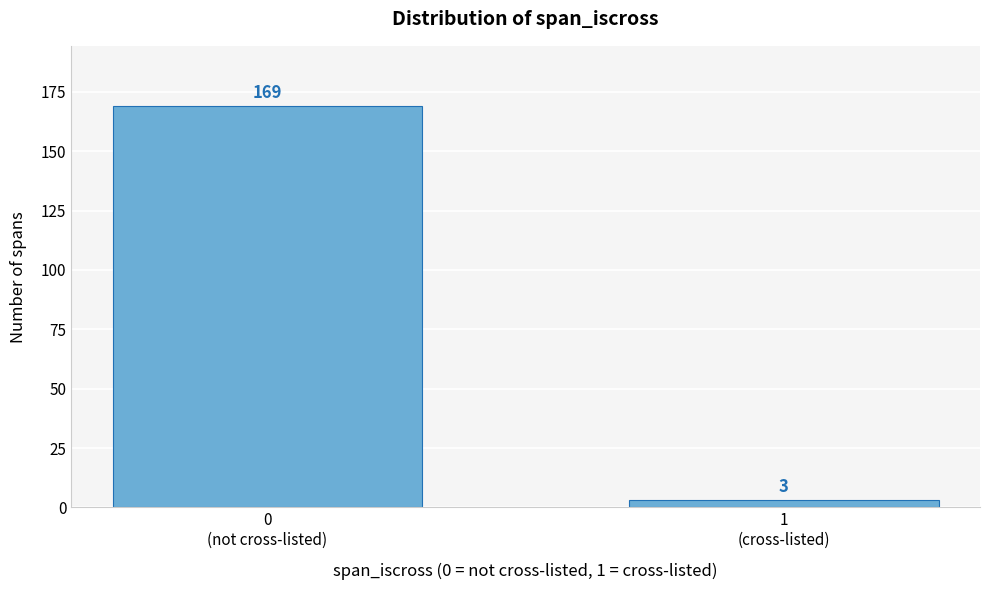

Reading left to right, transcribe all the data shown in this chart.

169	3